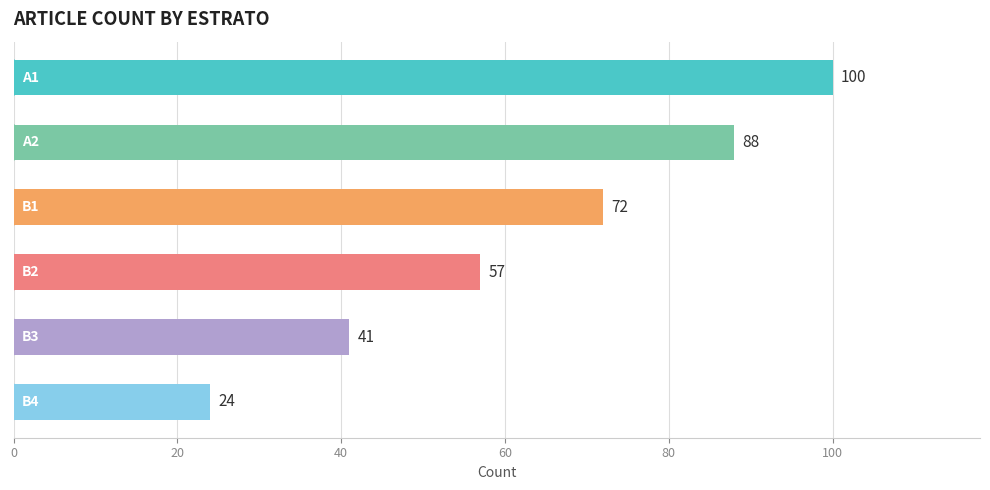

Count the number of categories in the chart.

6